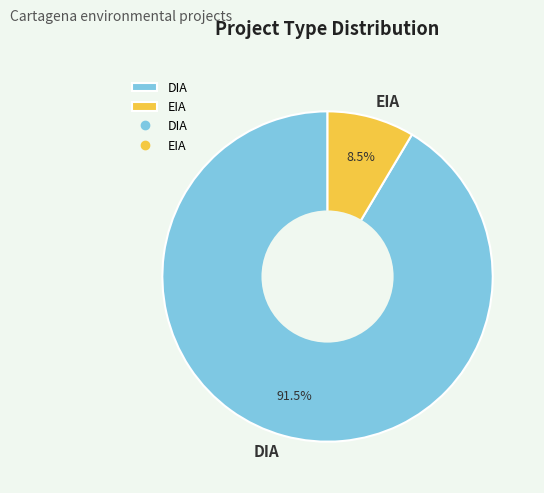

What percentage is NOT represented by DIA?

8.5%